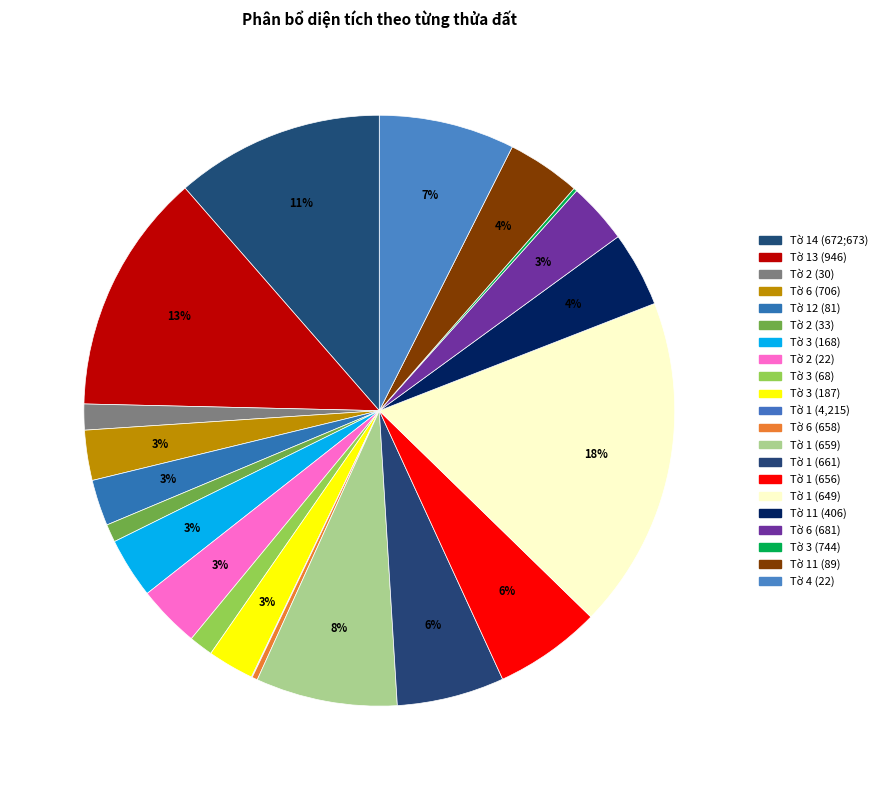

To the nearest percent, what portion does Tờ 11 (89) represent?

4%